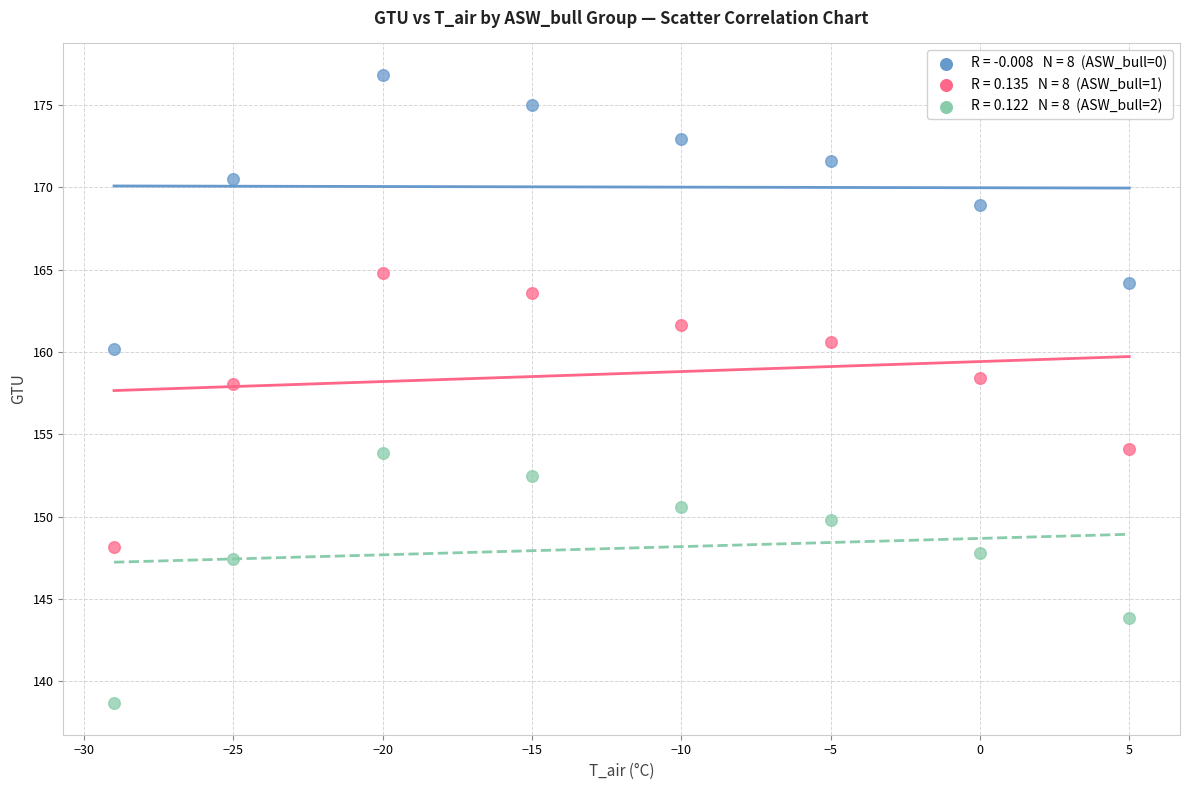

Across all data points, what is the range of X values (max minus min)?

34.0